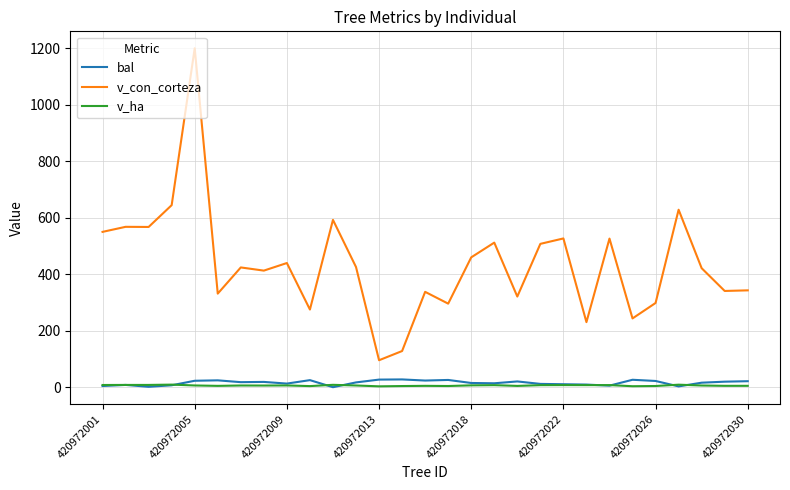

Which series has the largest range (max minus min)?

v_con_corteza